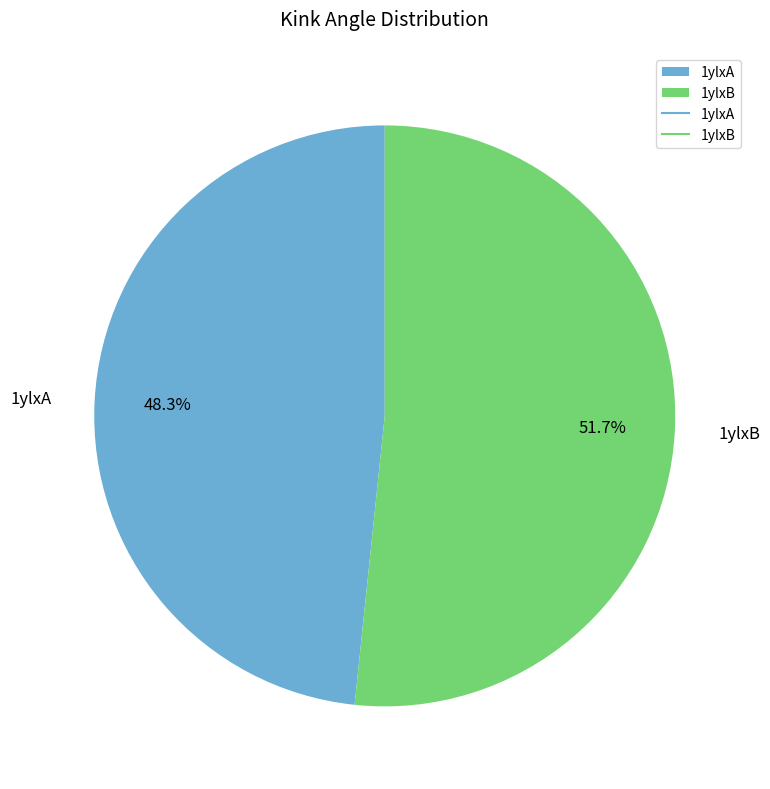

To the nearest percent, what is the combined percentage of 1ylxA and 1ylxB?

100%